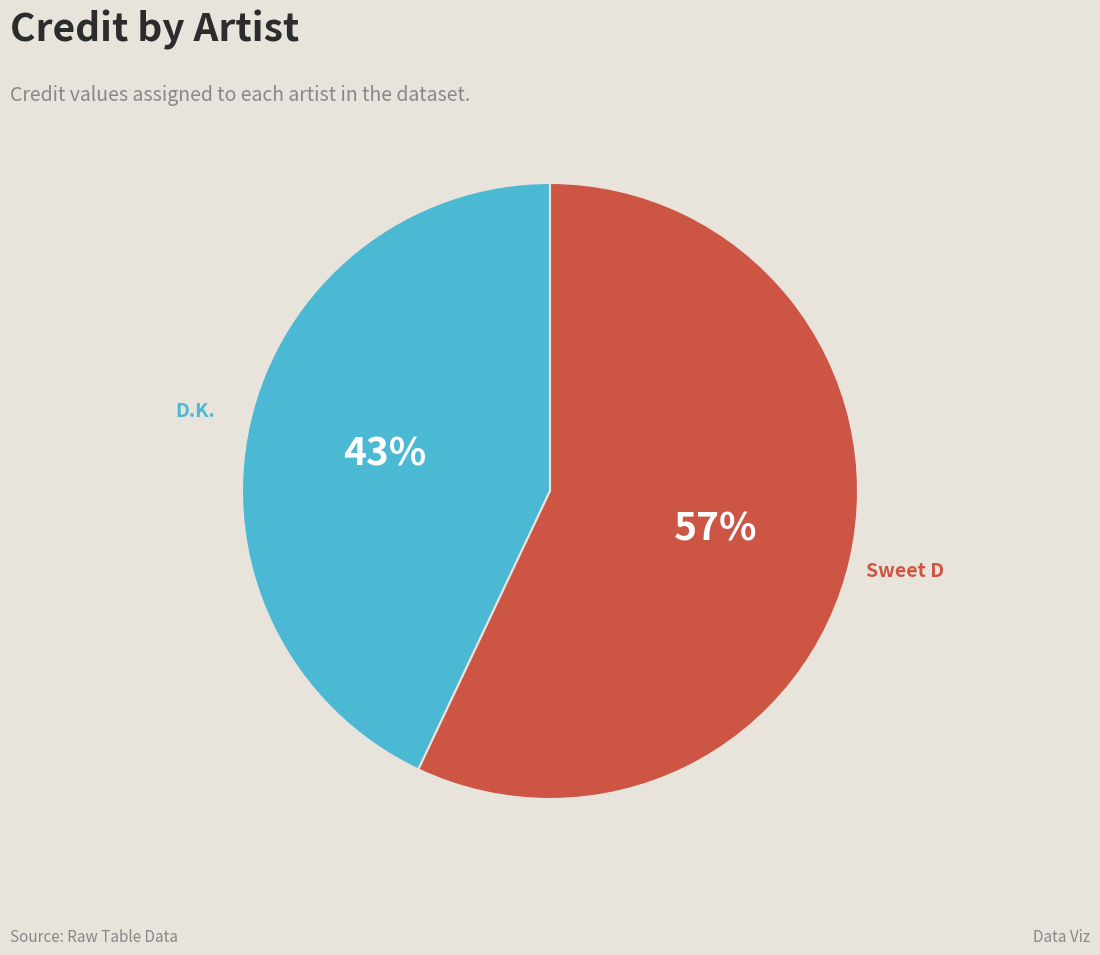

To the nearest percent, what is the combined percentage of D.K. and Sweet D?

100%